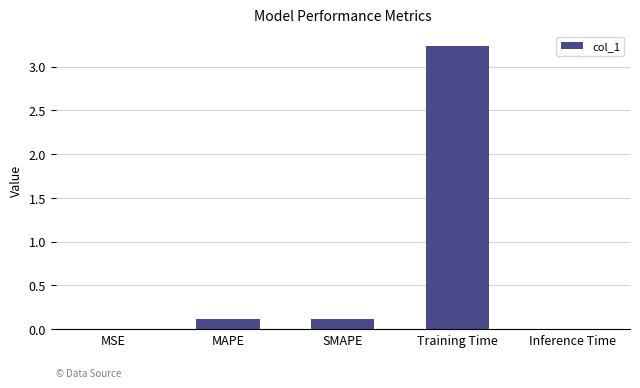

Are the bars grouped side by side (vs. stacked)?

No